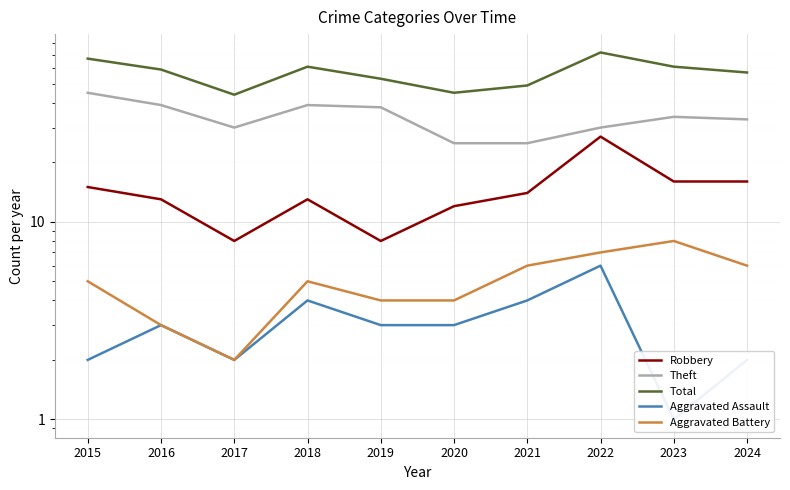

Which has a higher value, 2018 or 2015?

2015